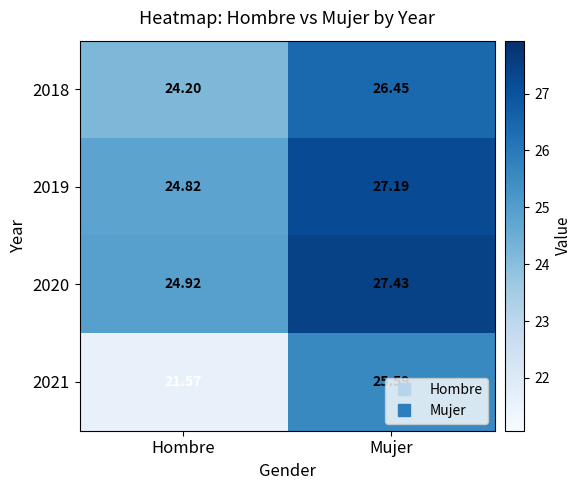

What is the maximum value shown in the chart?

27.4